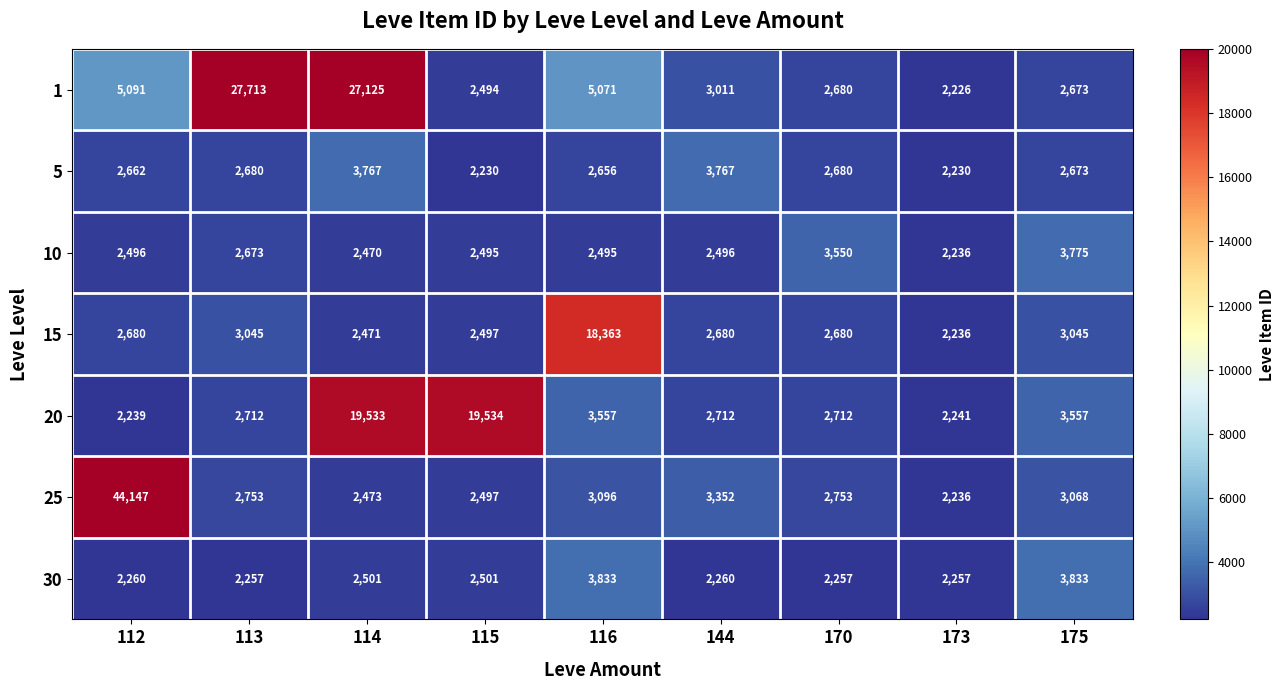

Which series has the widest spread of values?

25